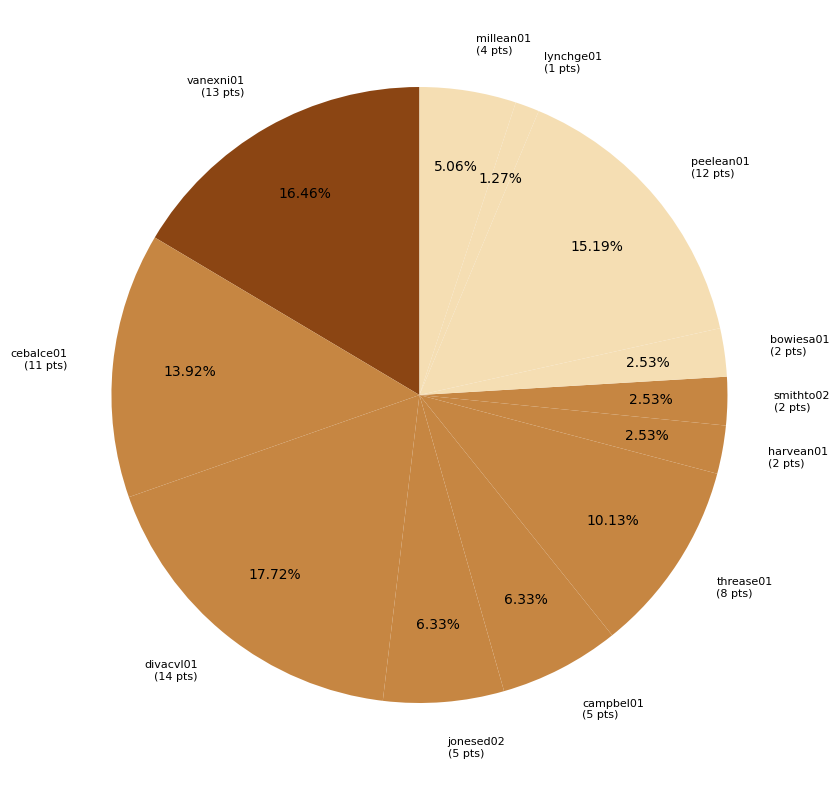

What is the smallest slice in the pie chart?

lynchge01